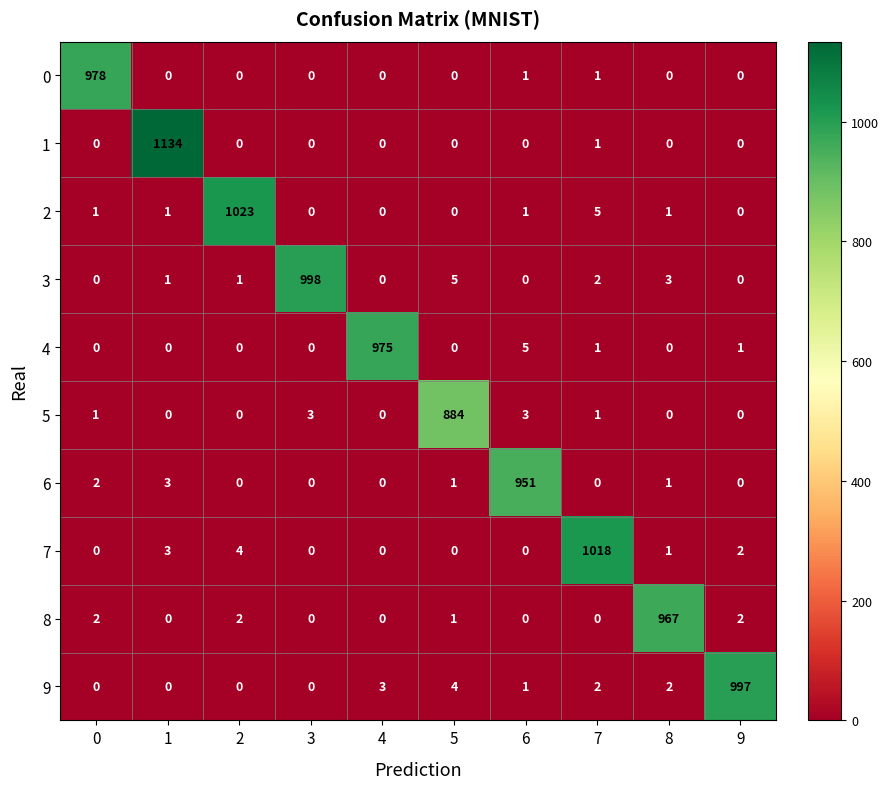

What is the total value across all series at 6?

962